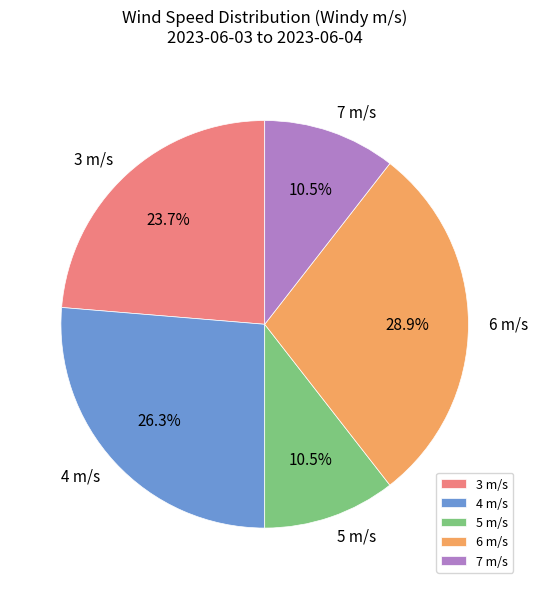

Which category has the biggest portion of the pie?

6 m/s